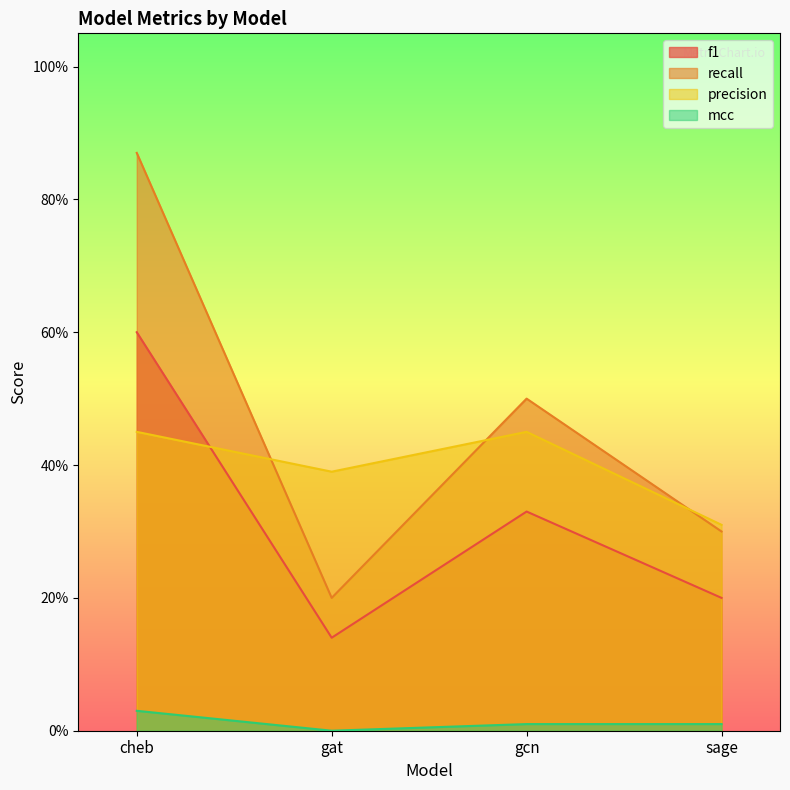

At which category does the chart reach its peak across all series?

cheb